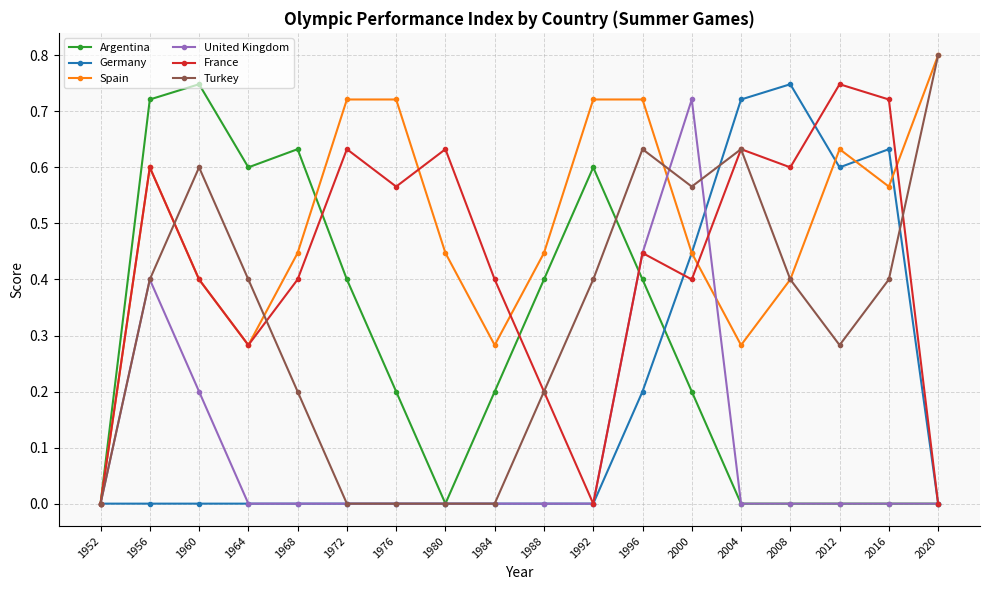

Between 1988 and 2000, which series saw the biggest shift?

United Kingdom